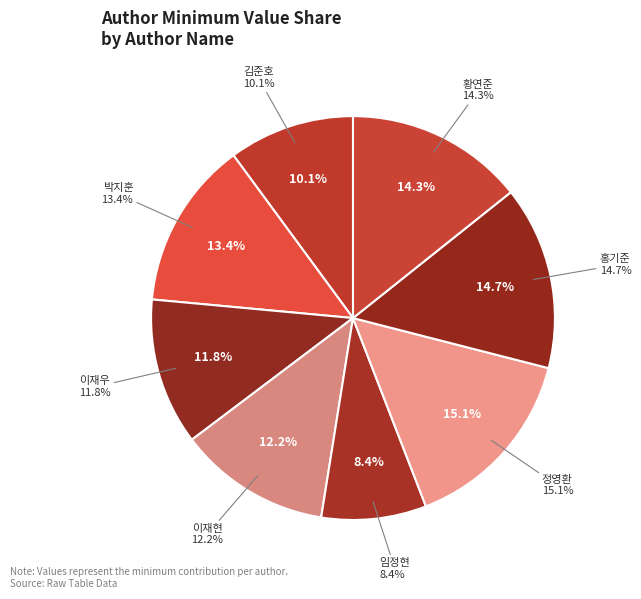

Rank the categories by value from lowest to highest.

임정현, 김준호, 이재우, 이재현, 박지훈, 황연준, 홍기준, 정영환